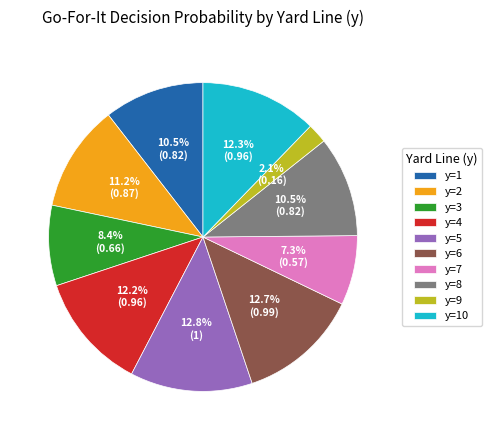

To the nearest percent, what is the average slice percentage?

10%